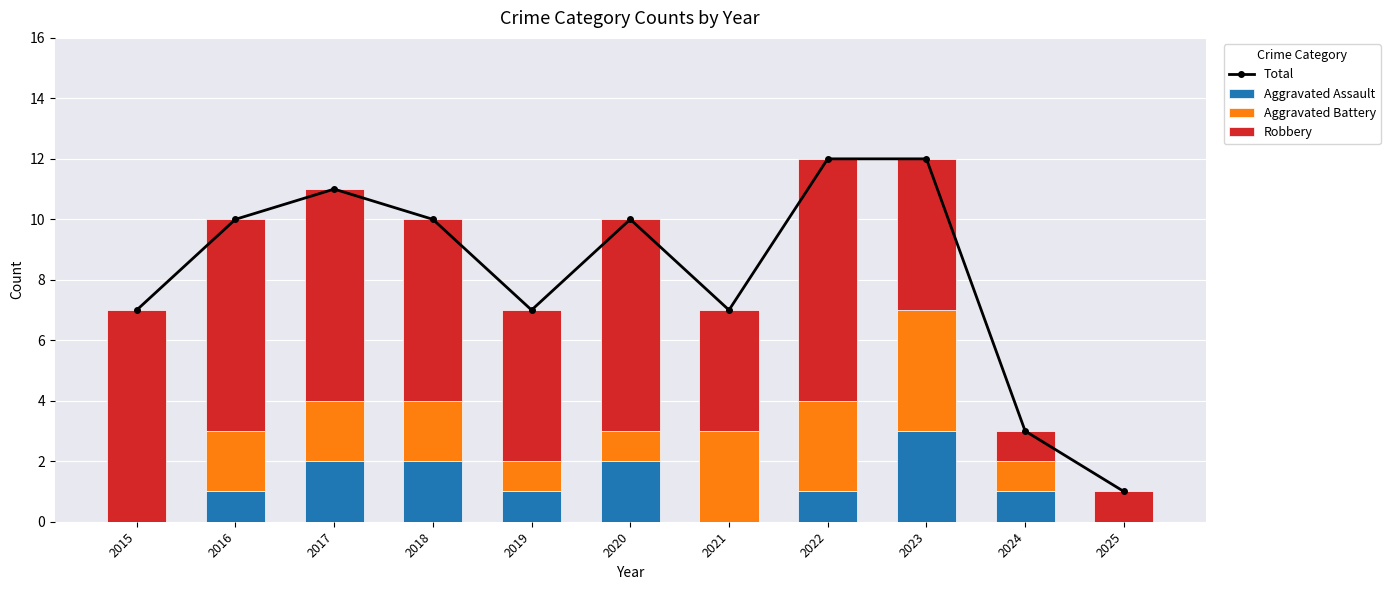

List the labels in order of Aggravated Battery value, largest first.

2023, 2021, 2022, 2016, 2017, 2018, 2019, 2020, 2024, 2015, 2025